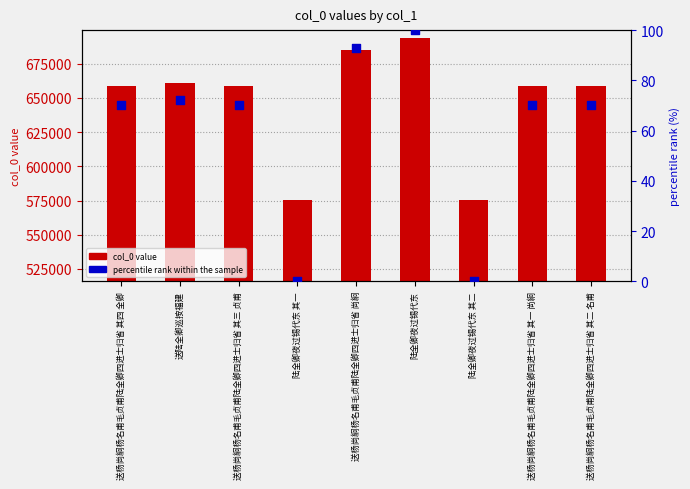

Is the value of col_0 at 陆全卿夜过锡代东 其二 greater than the value of percentile rank within the sample at 送杨尚絅杨名甫毛贞甫陆全卿四进士归省 其一 尚絅?

Yes